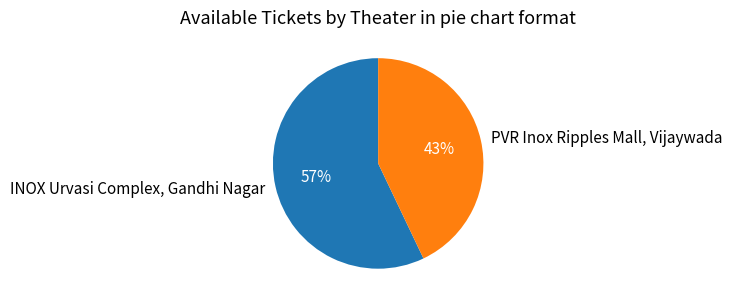

Between PVR Inox Ripples Mall, Vijaywada and INOX Urvasi Complex, Gandhi Nagar, which is larger?

INOX Urvasi Complex, Gandhi Nagar